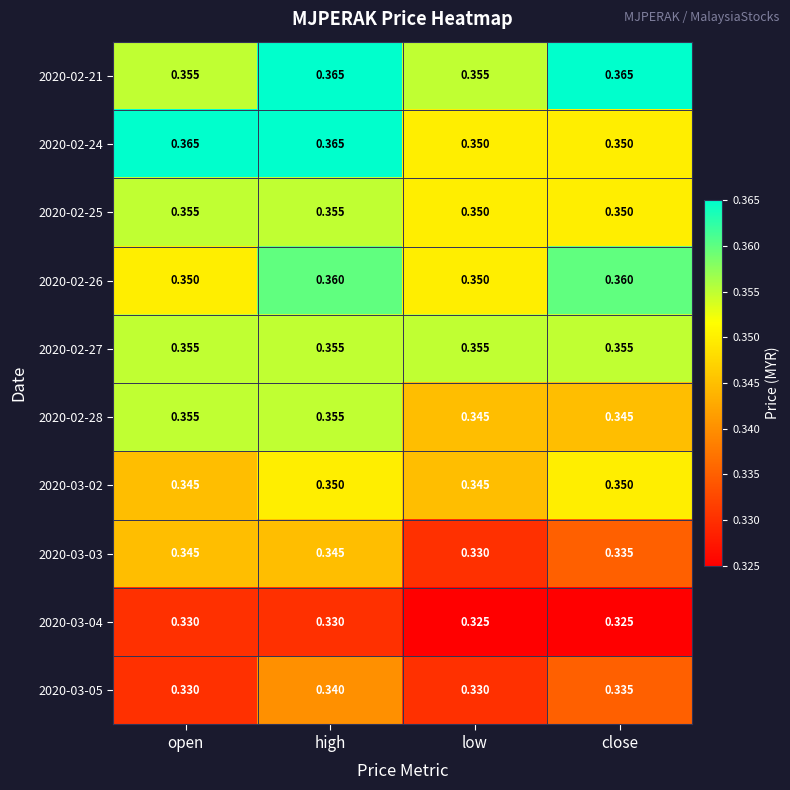

At which category is the sum across all series the highest?

high